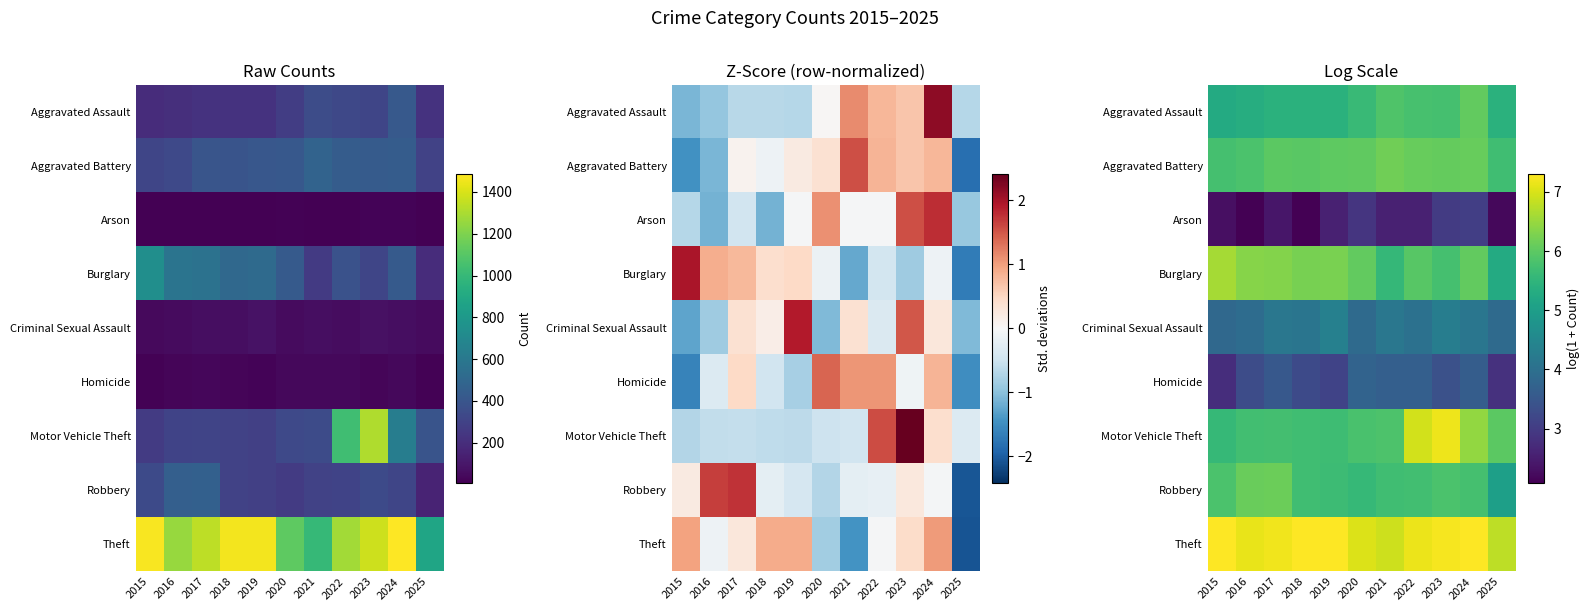

Where does the Criminal Sexual Assault series first go above 4?

2017